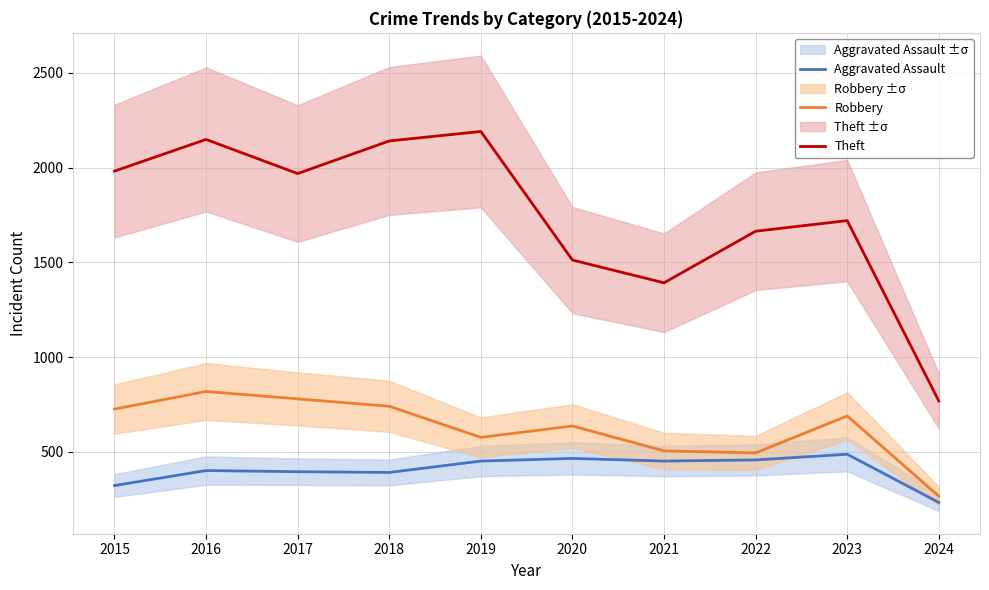

At which label is Robbery closest to 543?

2019